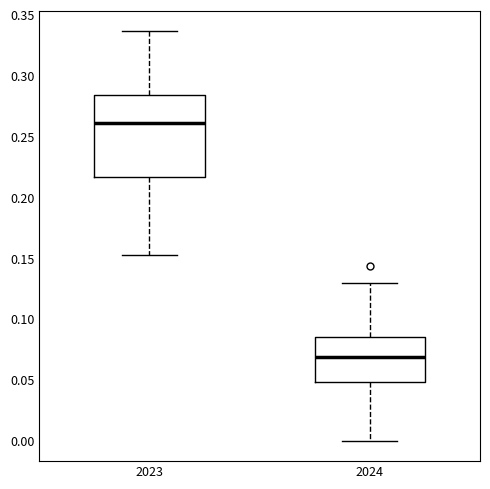

Reading left to right, transcribe this box plot: for each box, give where its median line is, the range the box spans, and where its two whiskers end, as read against the y-axis. The values are not printed on the chart, so give them approximately, as read against the axis.

2023: median 0.260, box 0.215 to 0.285, whiskers 0.155 to 0.335
2024: median 0.070, box 0.050 to 0.085, whiskers 0.000 to 0.130